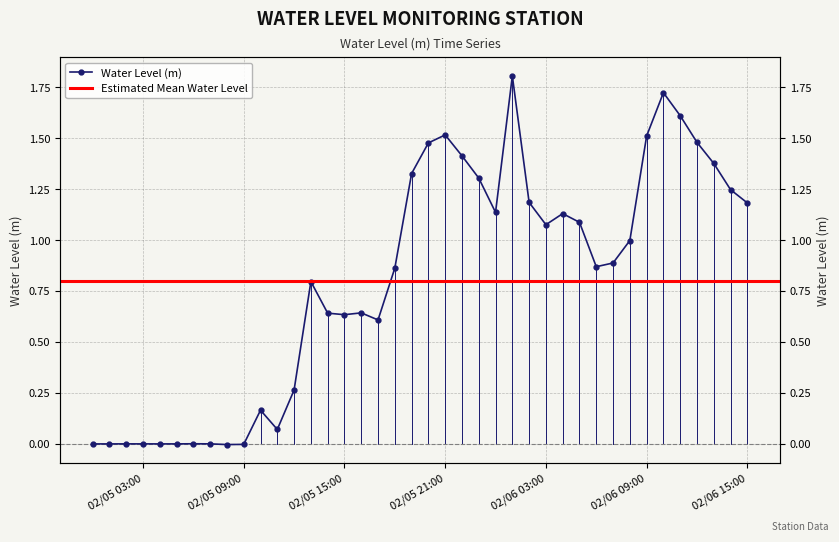

Is it true that the value at 02/06 09:00 is 0.5?

False